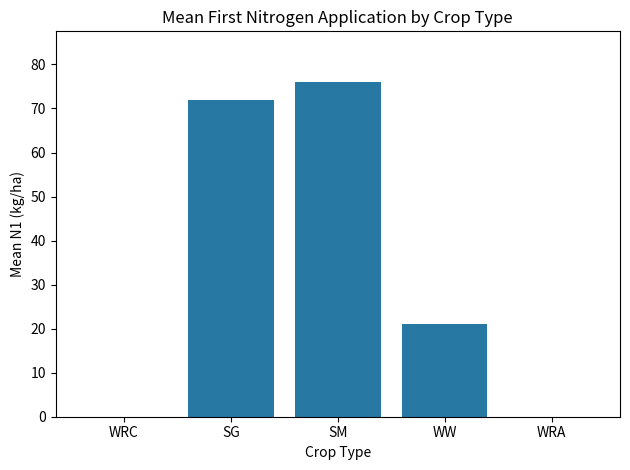

What is the sum of all values?

169.1